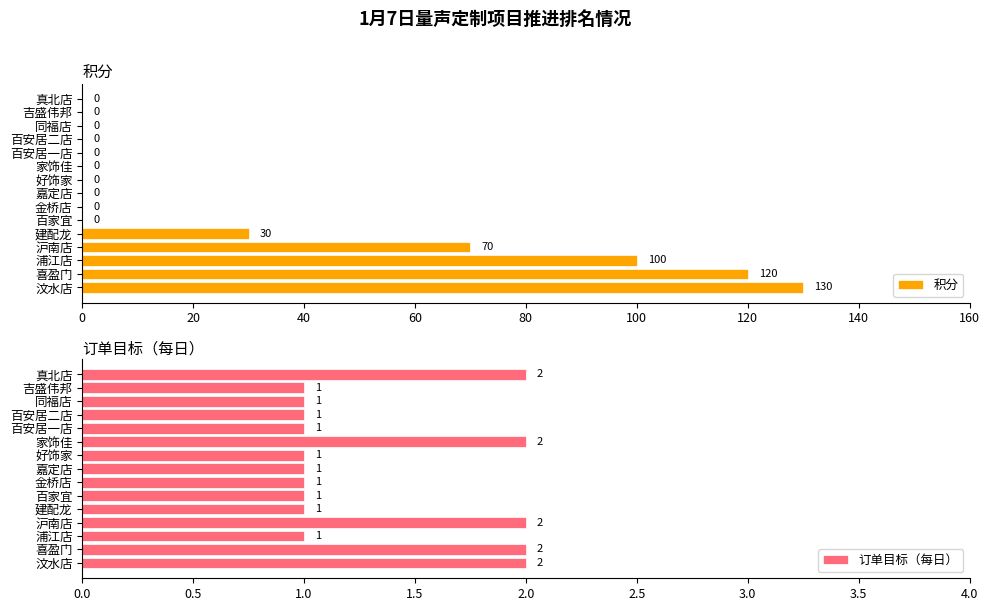

What is the average value of the 积分 series?

30